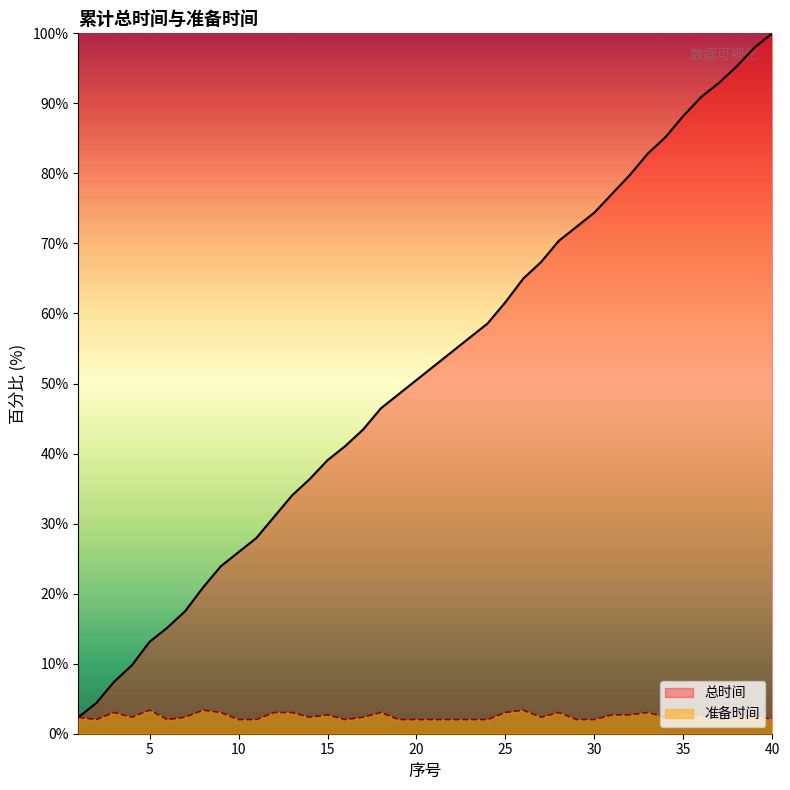

True or false: 总时间 has more than 0 interior local peaks.

False